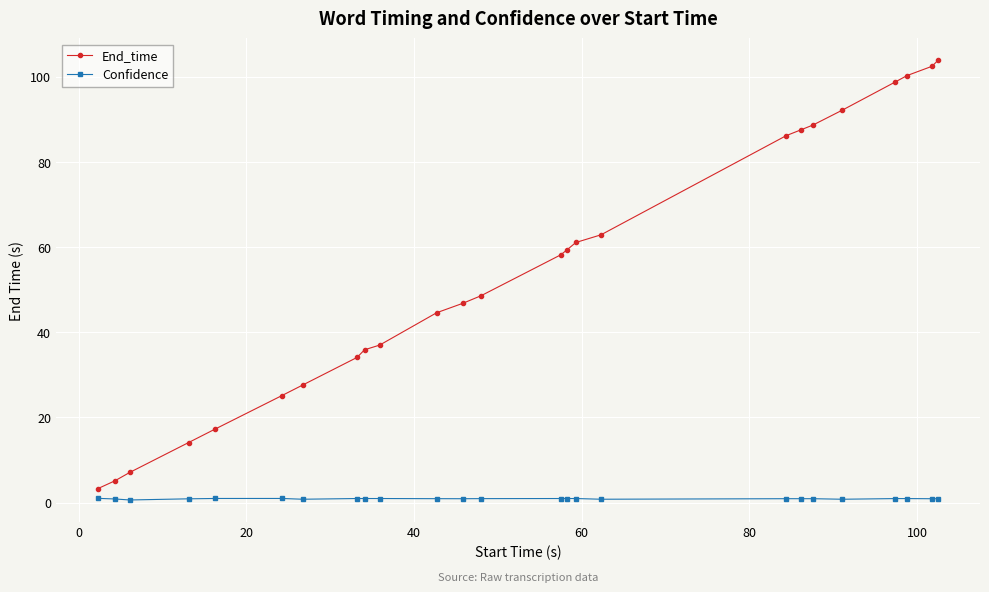

Which series has the largest total across all categories?

End_time